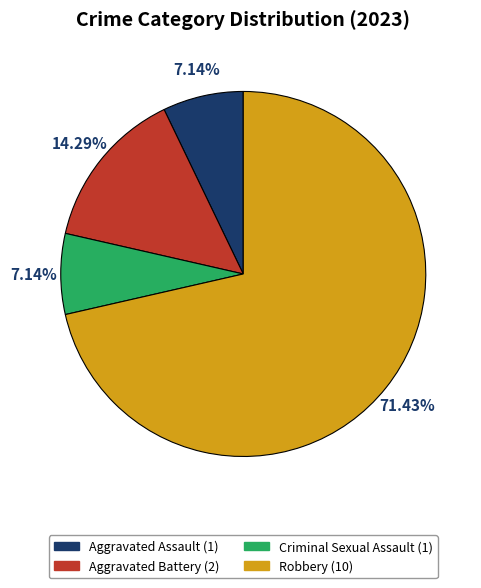

What is the ratio of the value at Robbery to the value at Criminal Sexual Assault?

10.0